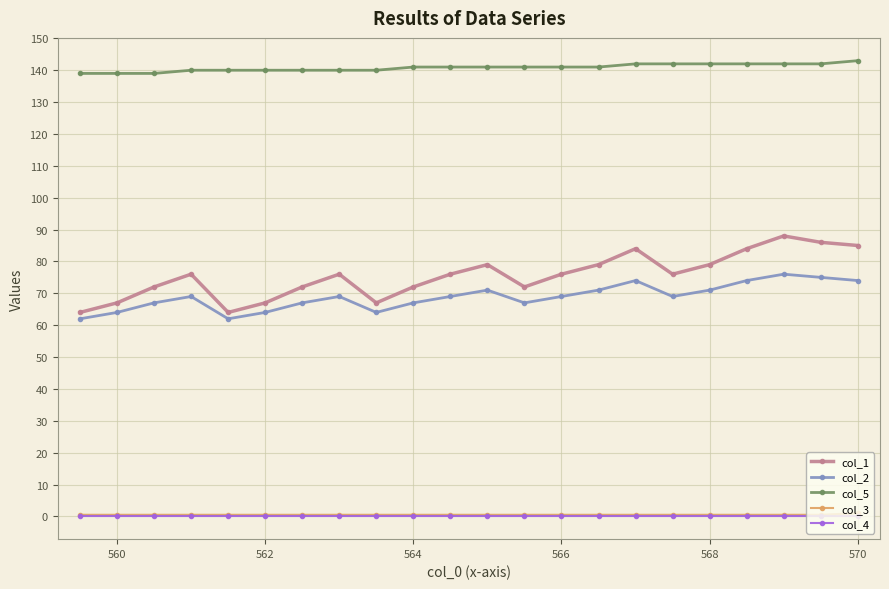

Which series has the widest spread of values?

col_1